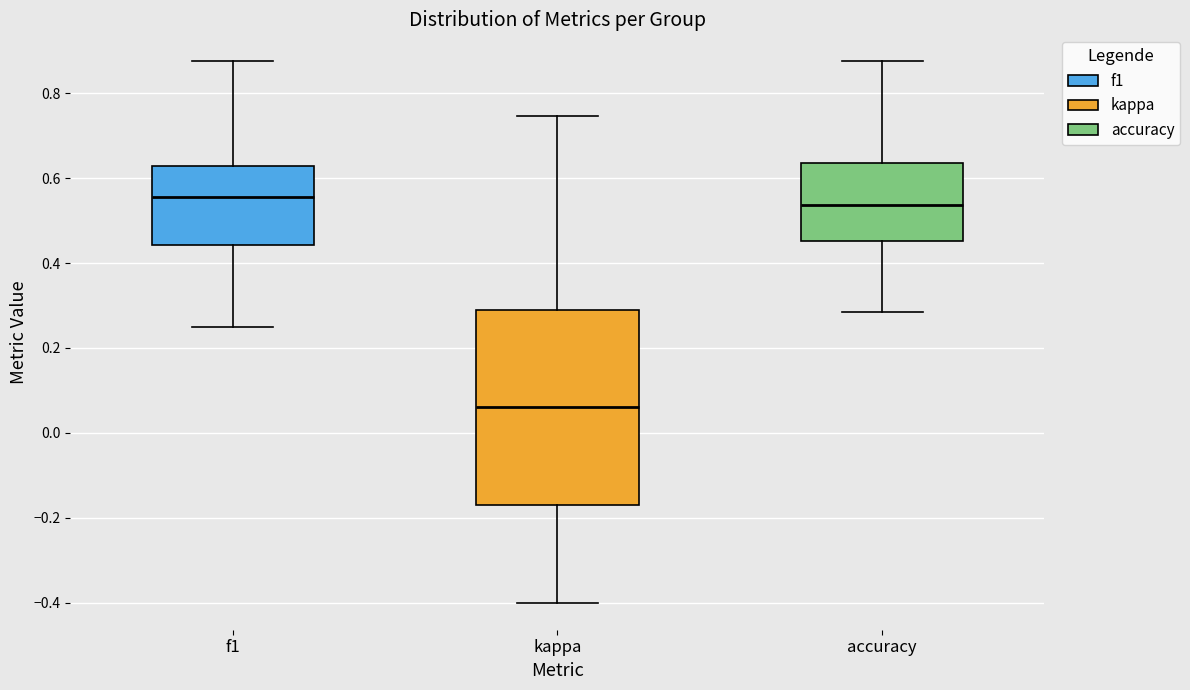

Which box's median line is the lowest?

kappa